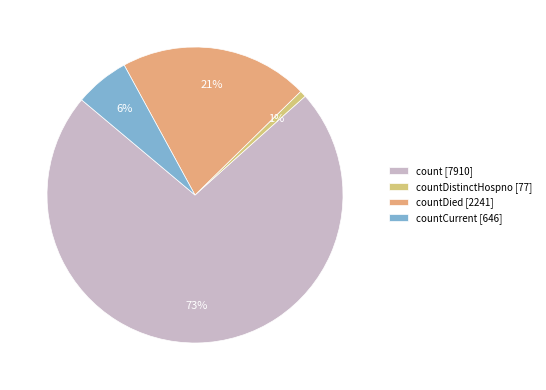

Count the number of slices in the pie.

4